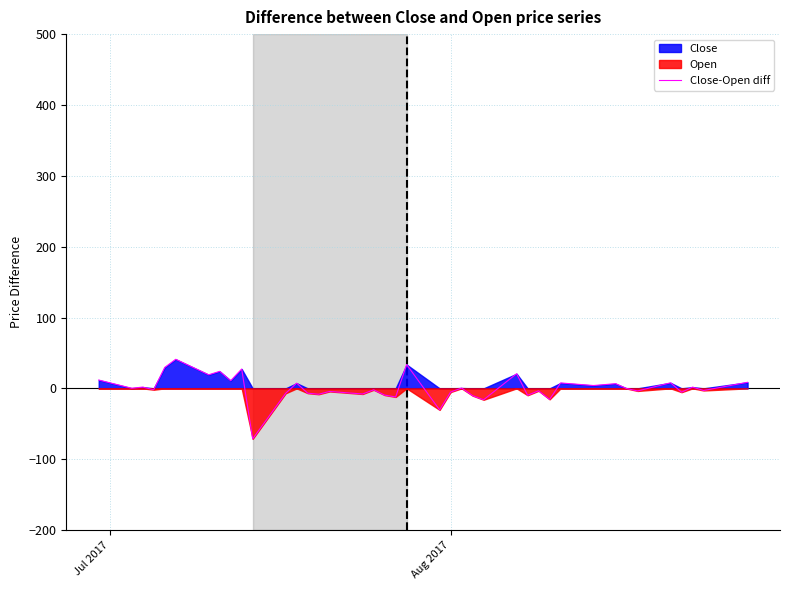

What is the smallest value displayed?

-71.2